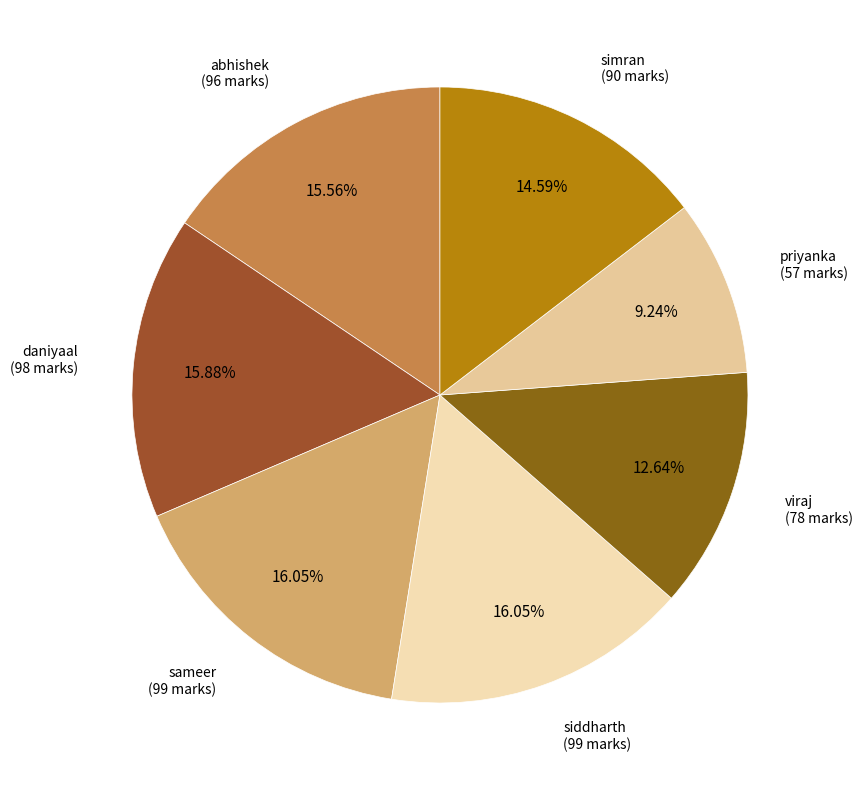

Count the number of slices in the pie.

7